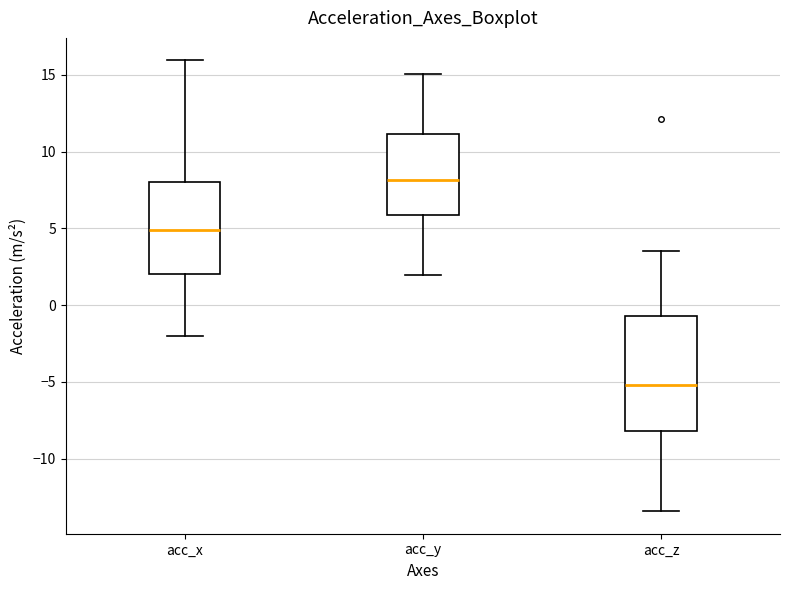

Which box is the tallest, from its lower edge to its upper edge?

acc_z